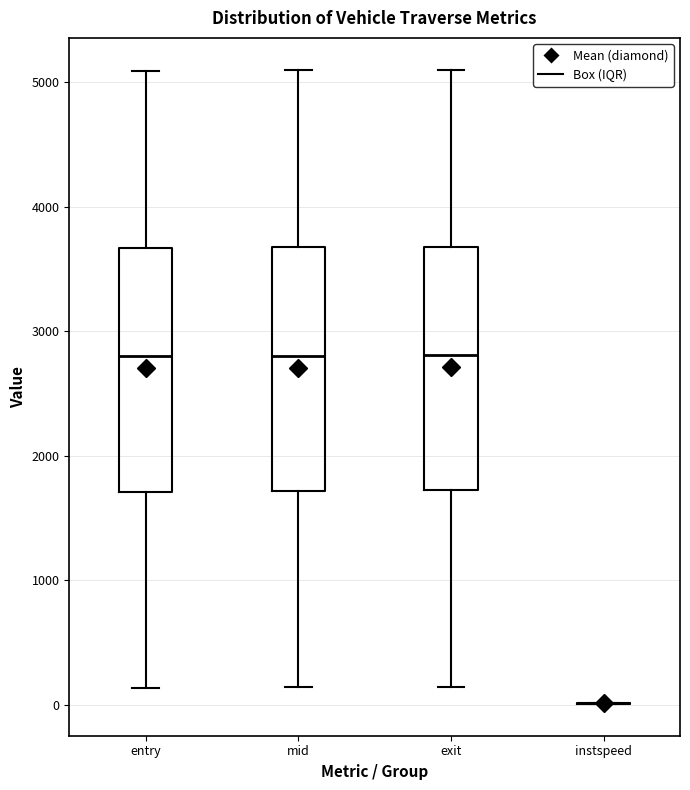

Where does the lower whisker of the box for entry end on the y-axis? The values are not printed on the chart, so give them approximately, as read against the axis.

100